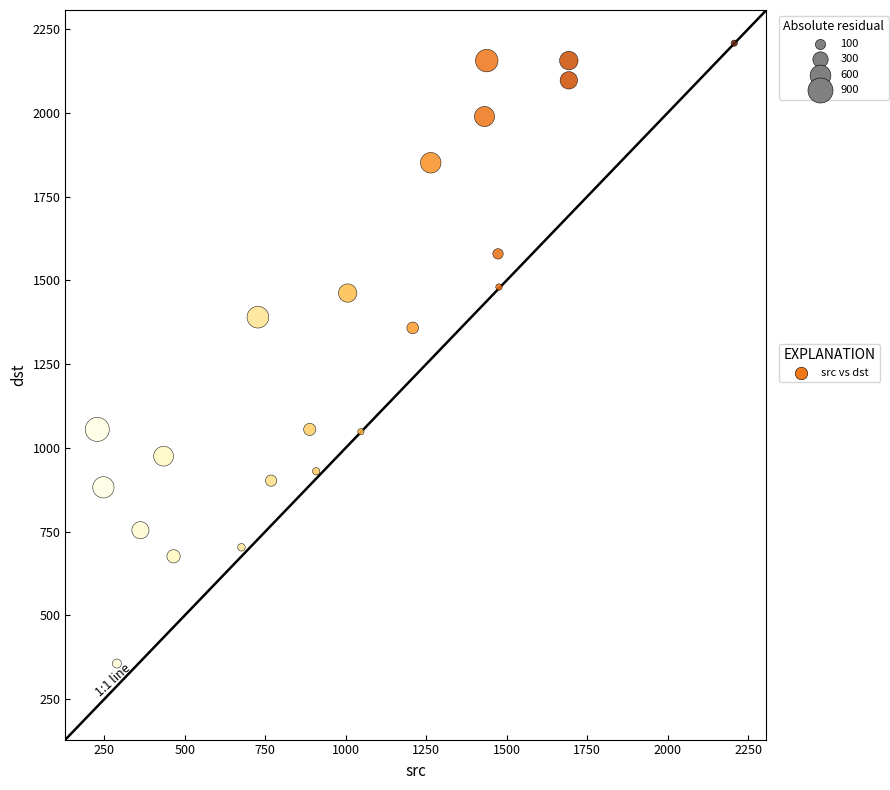

What is the range of Y values (max minus min)?

1852